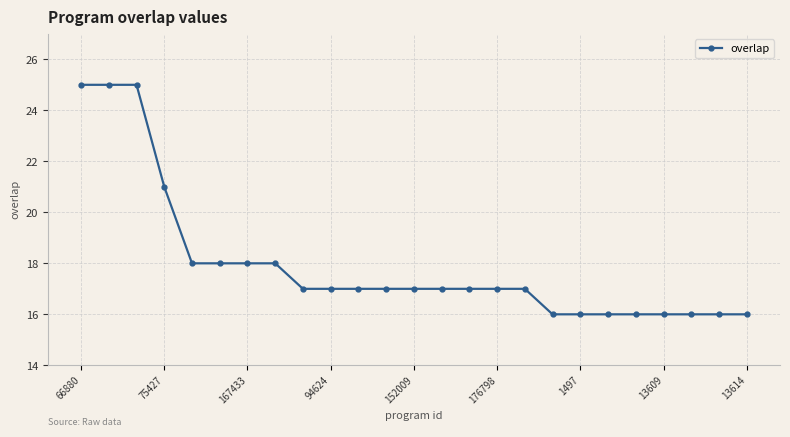

What is the difference between the maximum and minimum values?

9